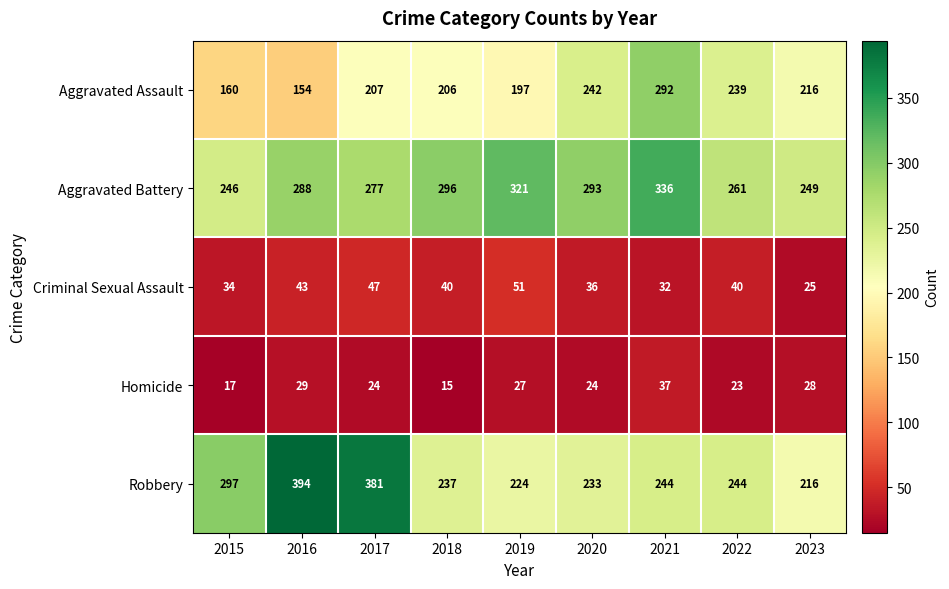

How many series are shown in this chart?

5